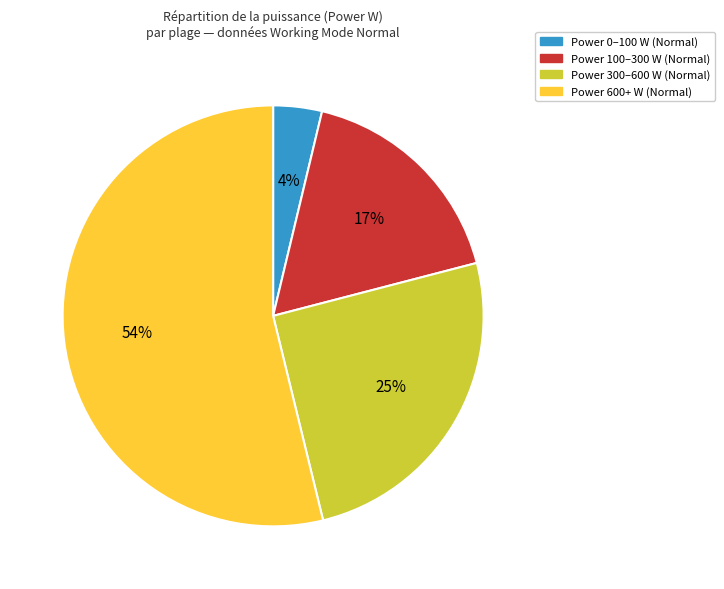

How many slices are in this pie chart?

4